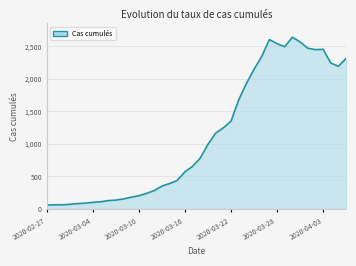

What is the maximum value shown in the chart?

2639